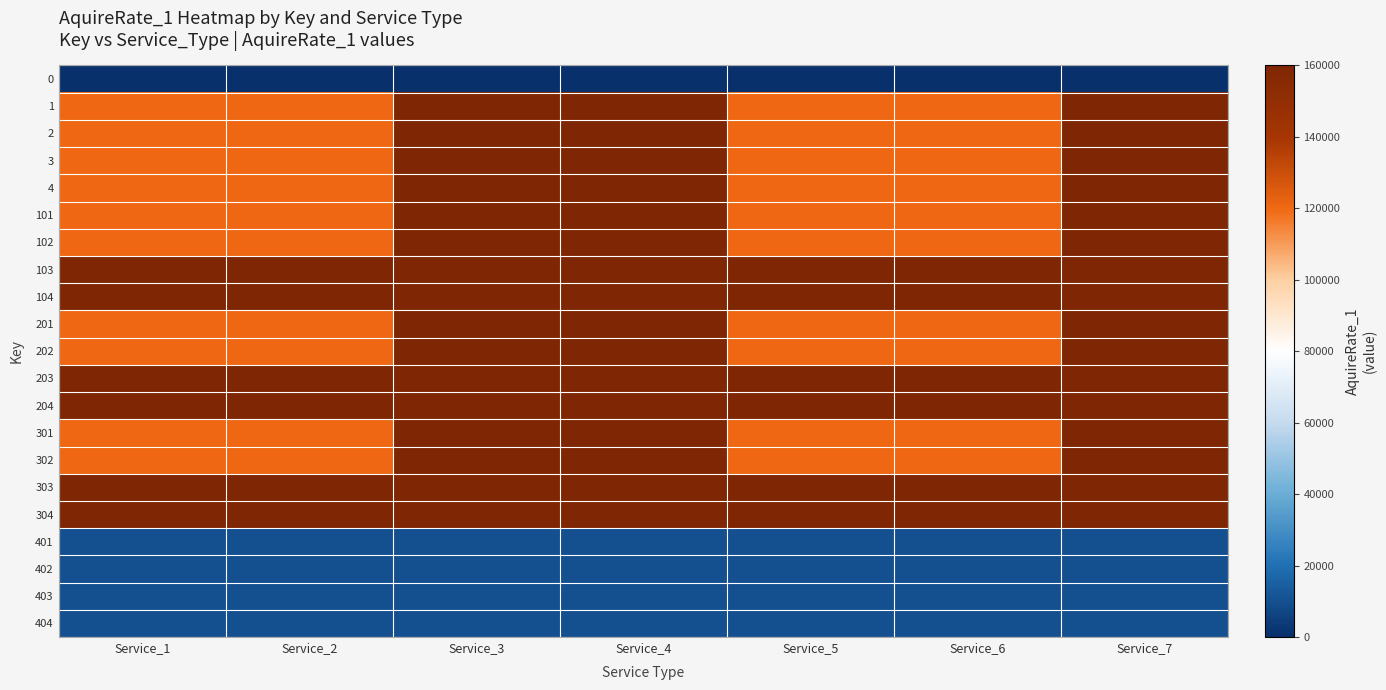

How many categories are shown in the chart?

7